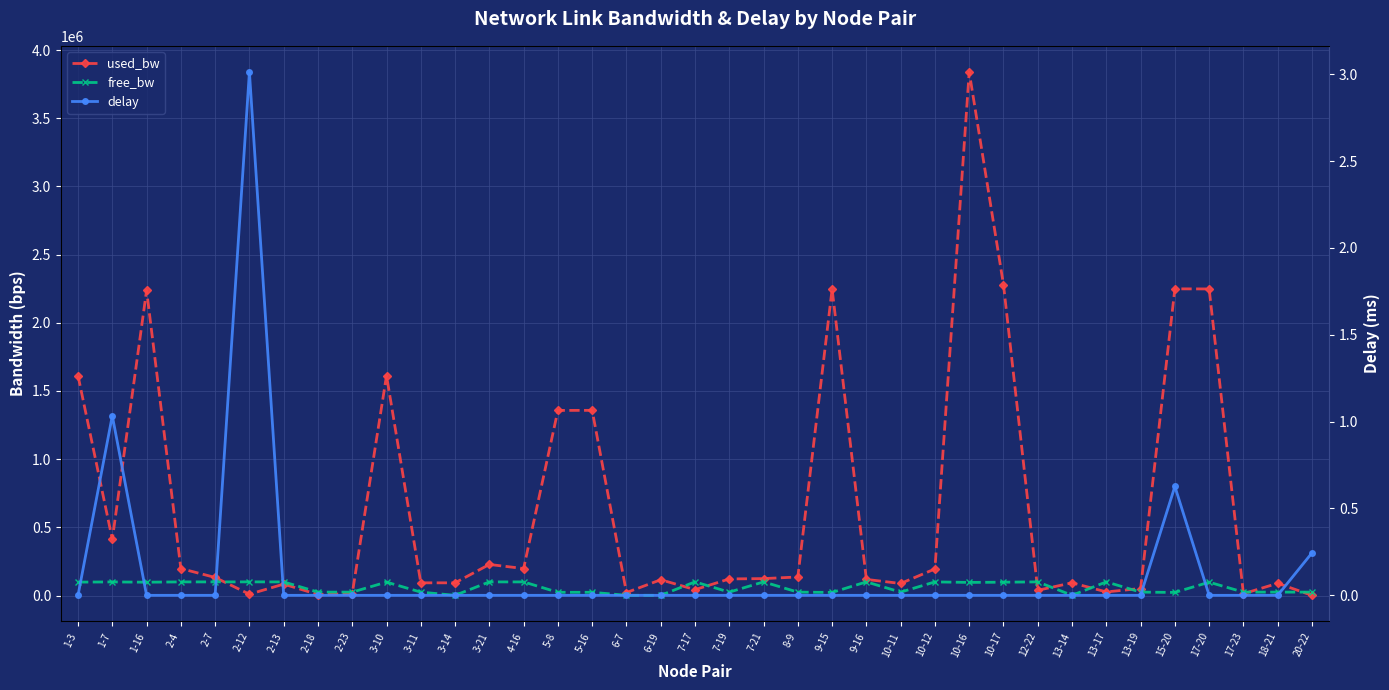

What are all the series names shown in the legend?

used_bw, free_bw, delay